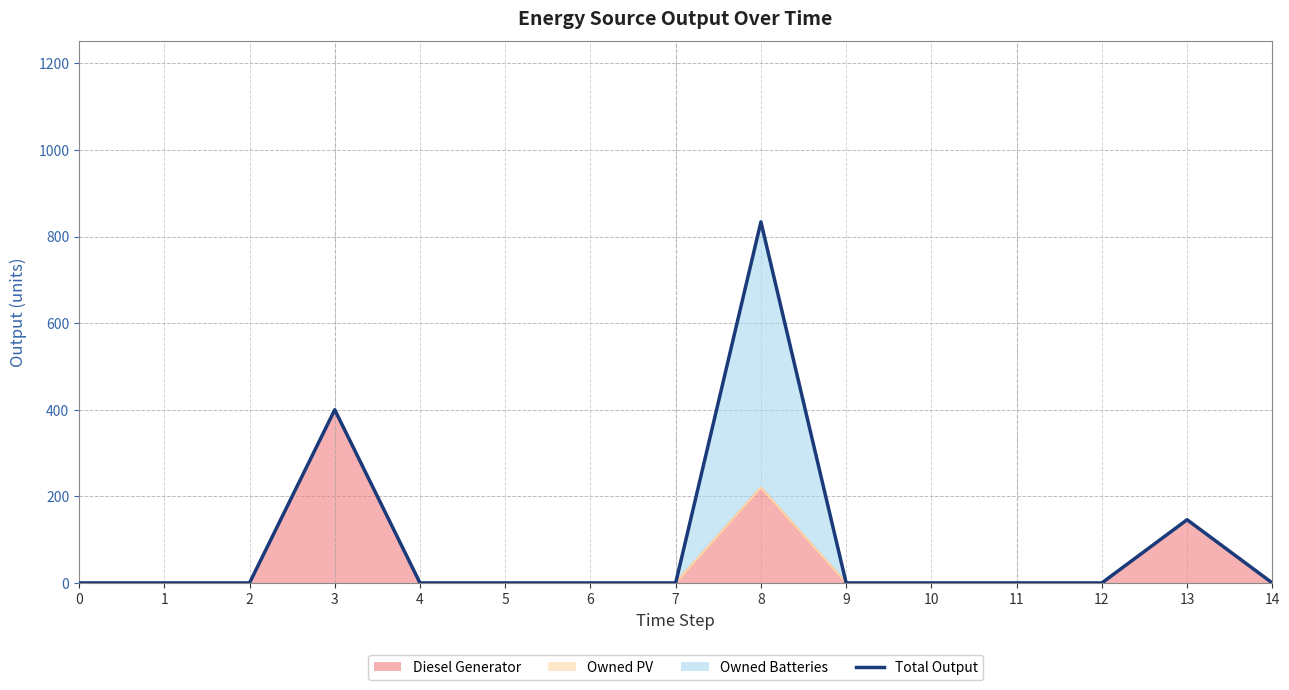

Rank the categories by value from highest to lowest.

8, 3, 13, 0, 1, 2, 4, 5, 6, 7, 9, 10, 11, 12, 14